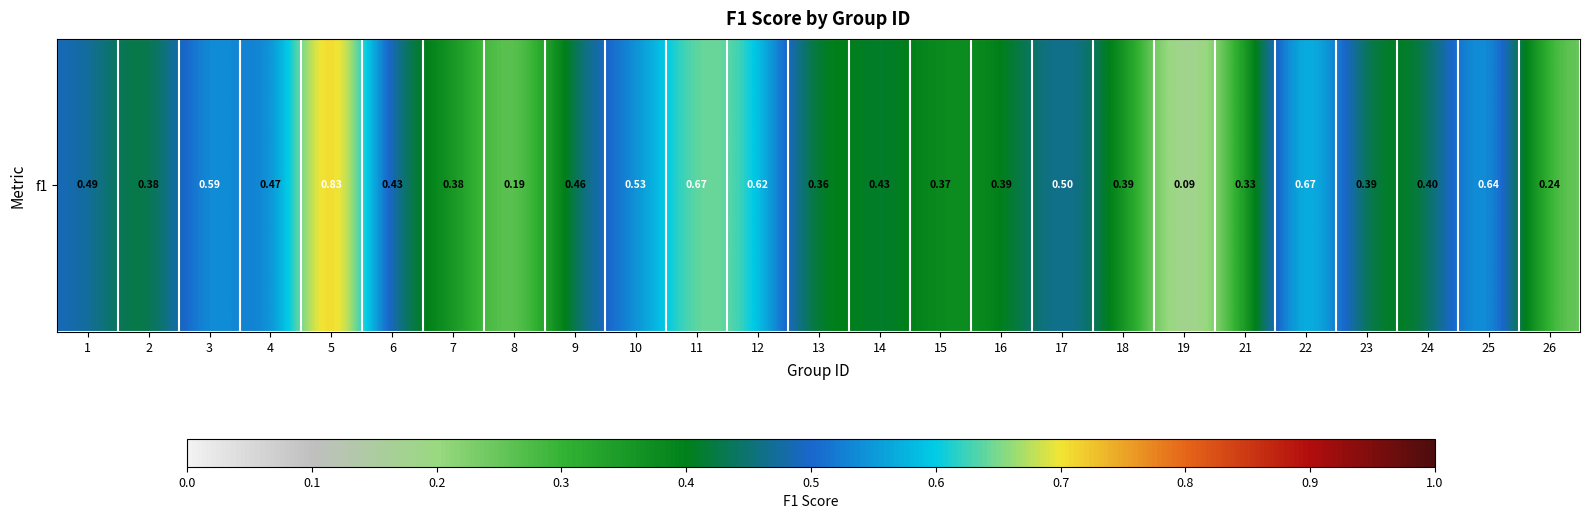

At which label is the value closest to 0?

19